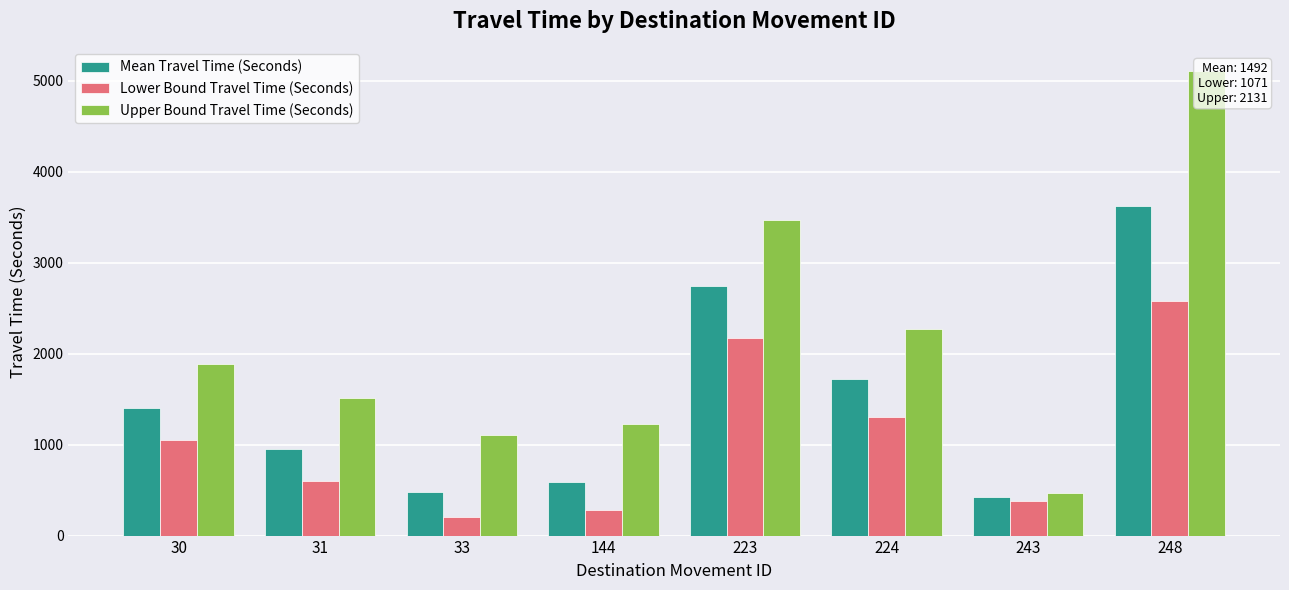

What is the difference between the maximum and minimum values in the Mean Travel Time (Seconds) series?

3209